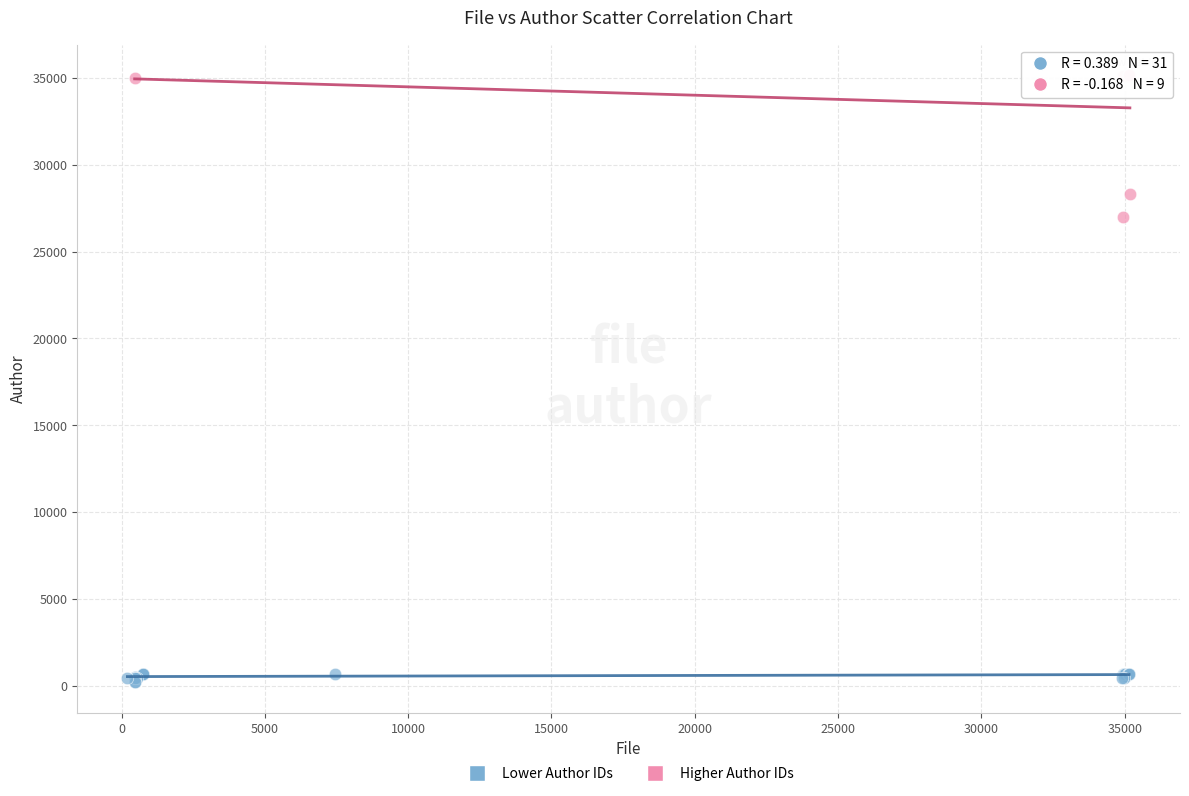

Which series reaches the maximum Y coordinate?

Higher Author IDs